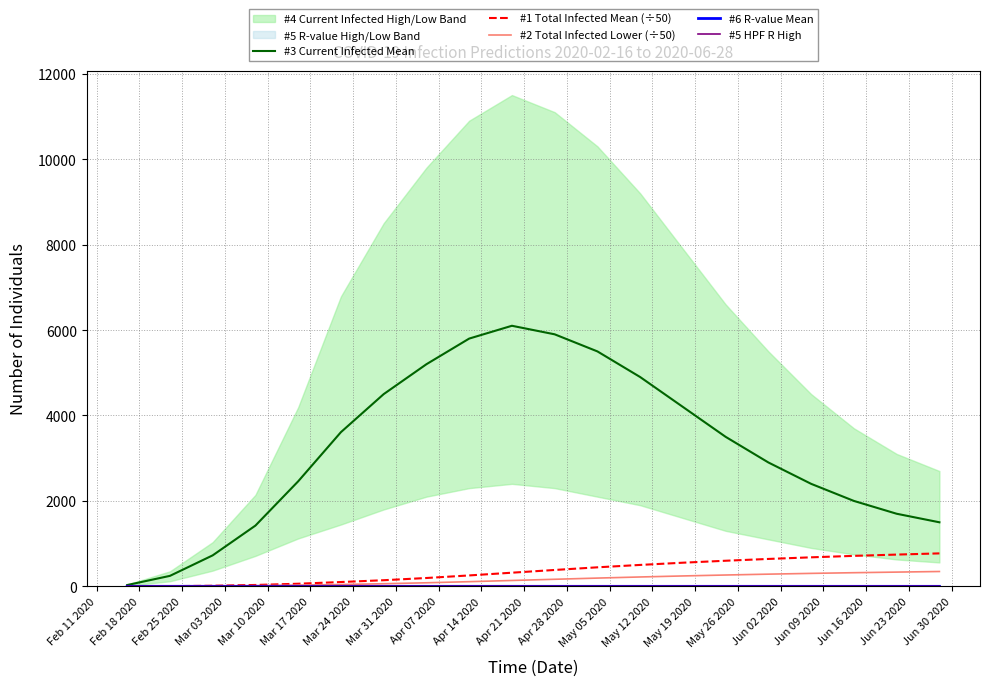

At which label is #6 R-value Mean closest to 0?

May 19 2020